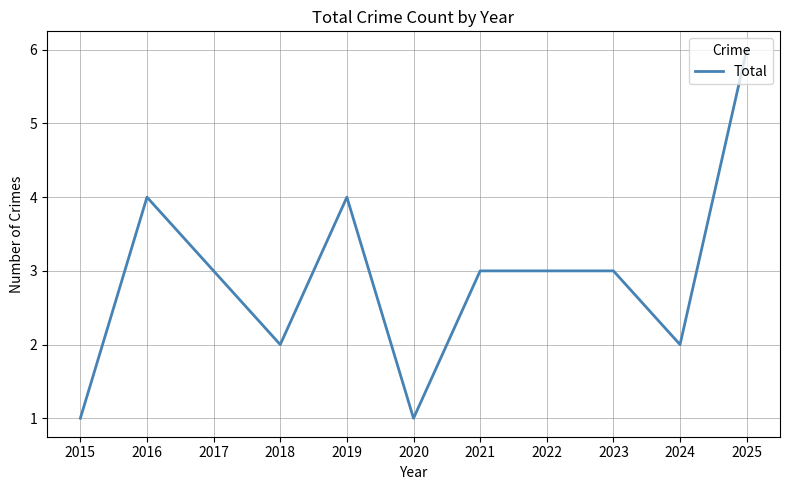

At which category does the chart reach its peak across all series?

2025